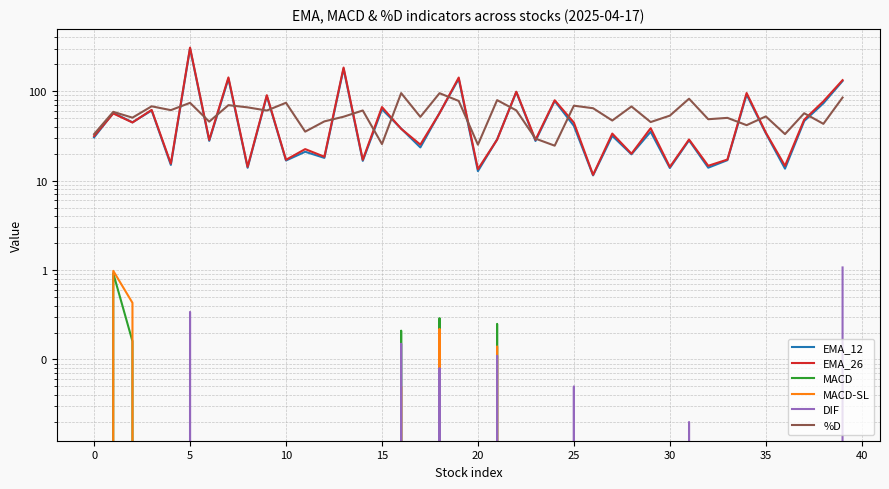

True or false: EMA_12 and %D intersect in this chart.

True